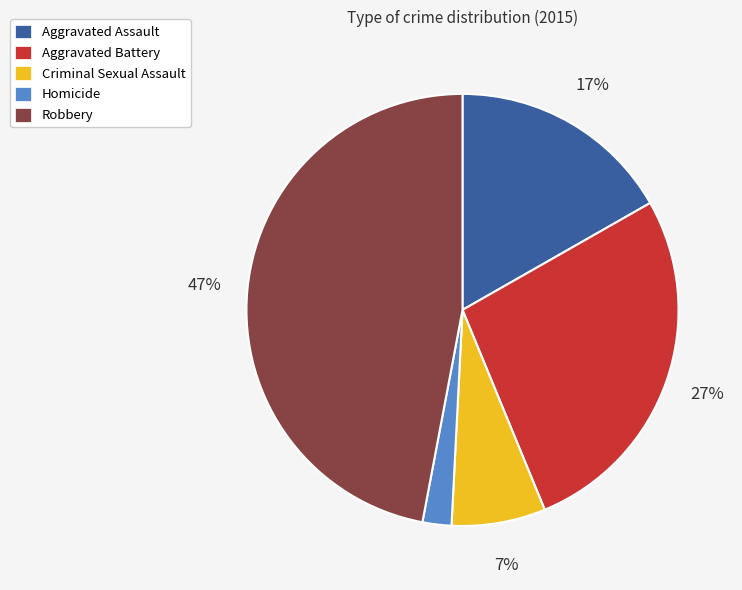

True or false: Homicide accounts for 12% of the total.

False